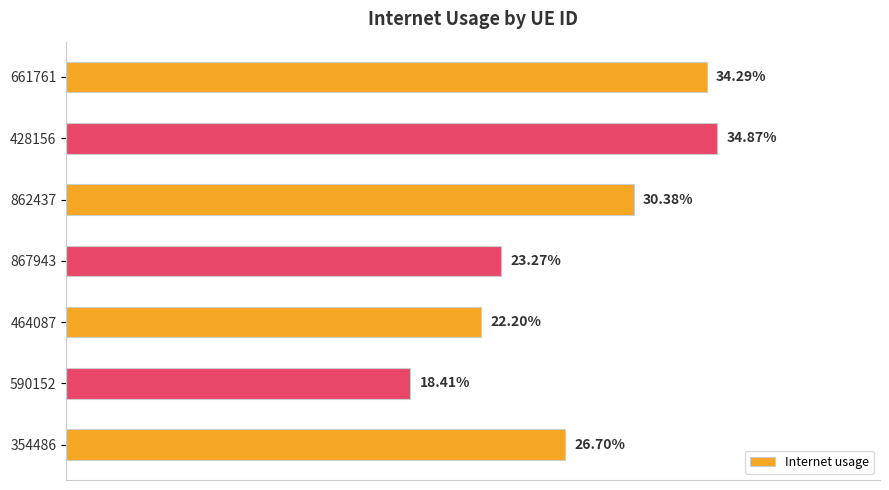

Does the chart contain any negative values?

No